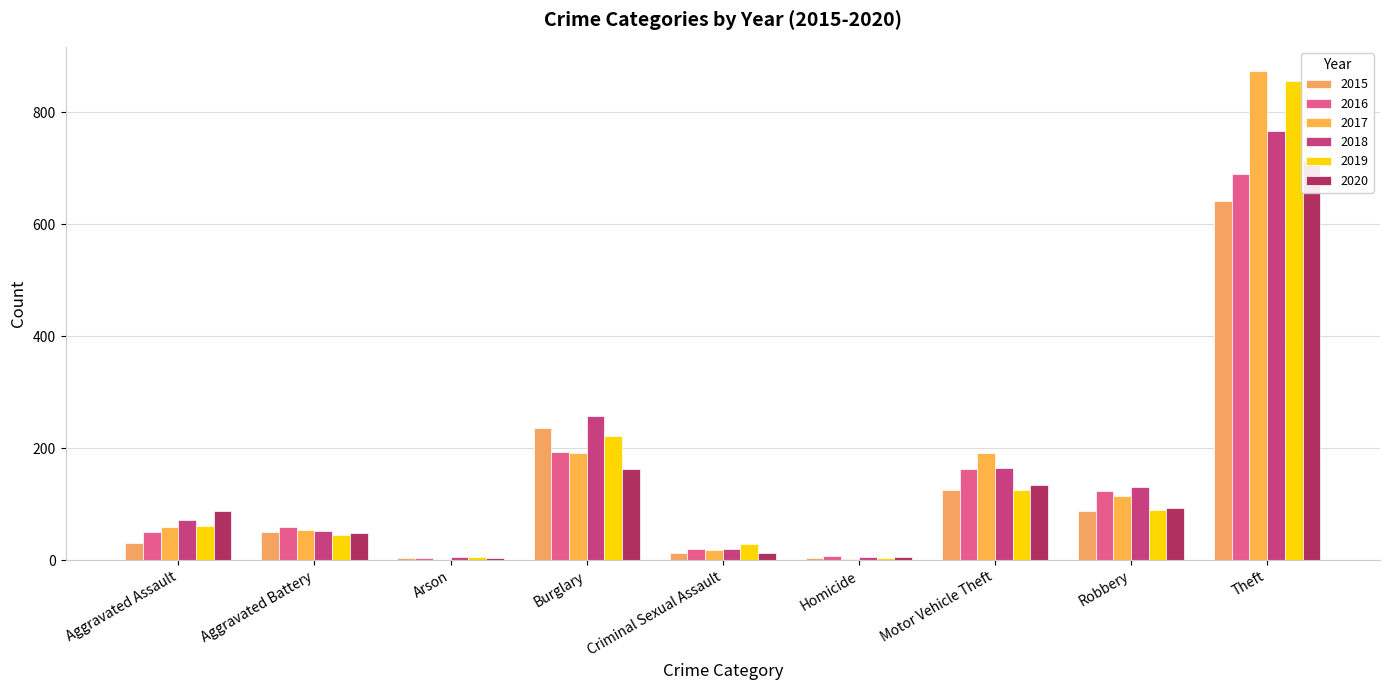

Which series has the largest total across all categories?

2017